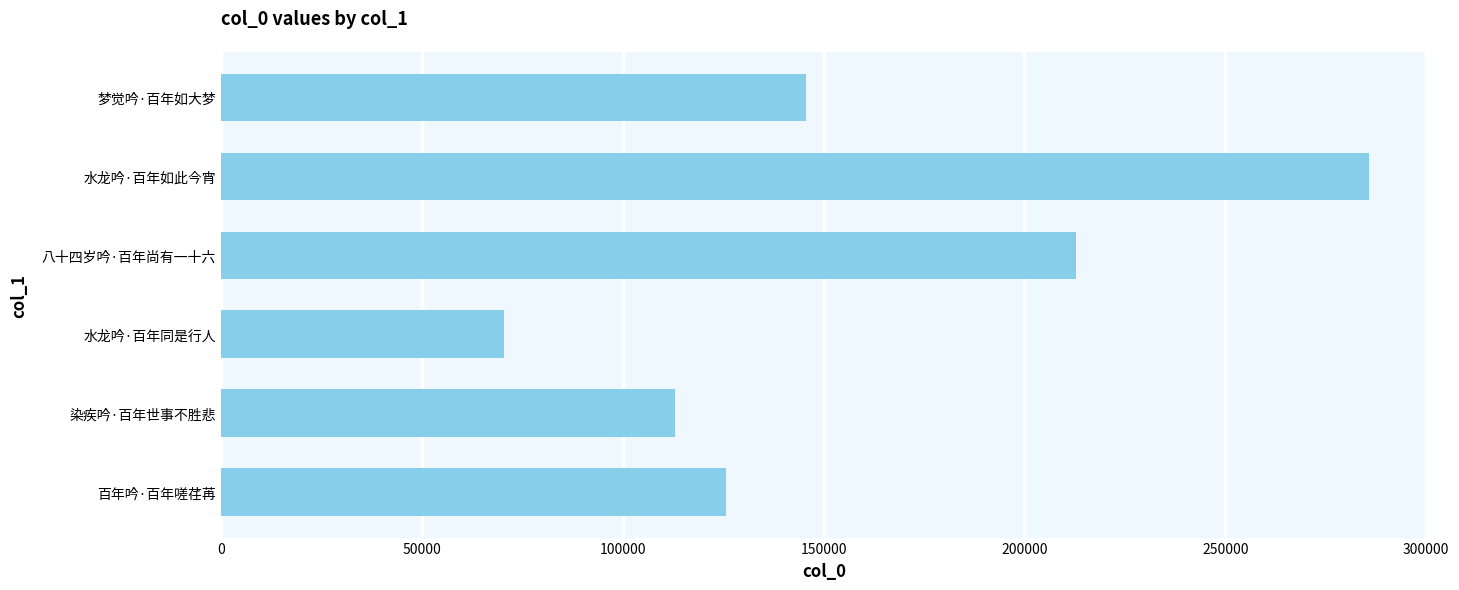

What is the difference between the maximum and minimum values?

215382